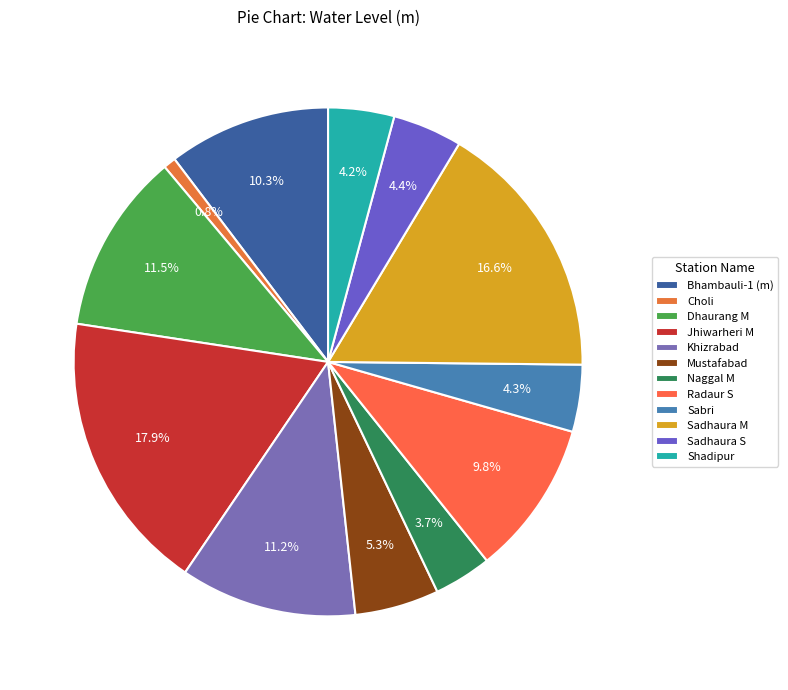

How many segments does this pie chart have?

12